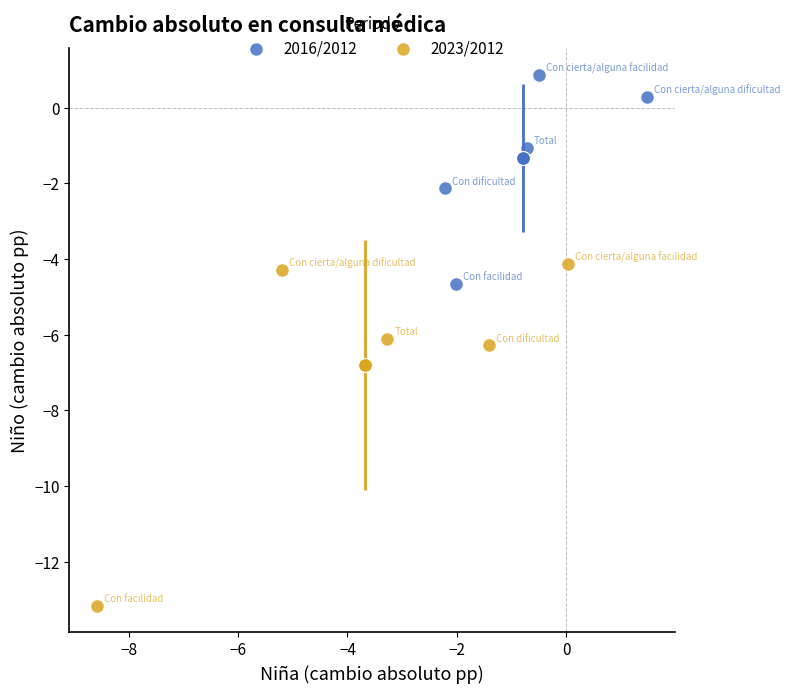

Which series has the widest spread of Y values?

2023/2012